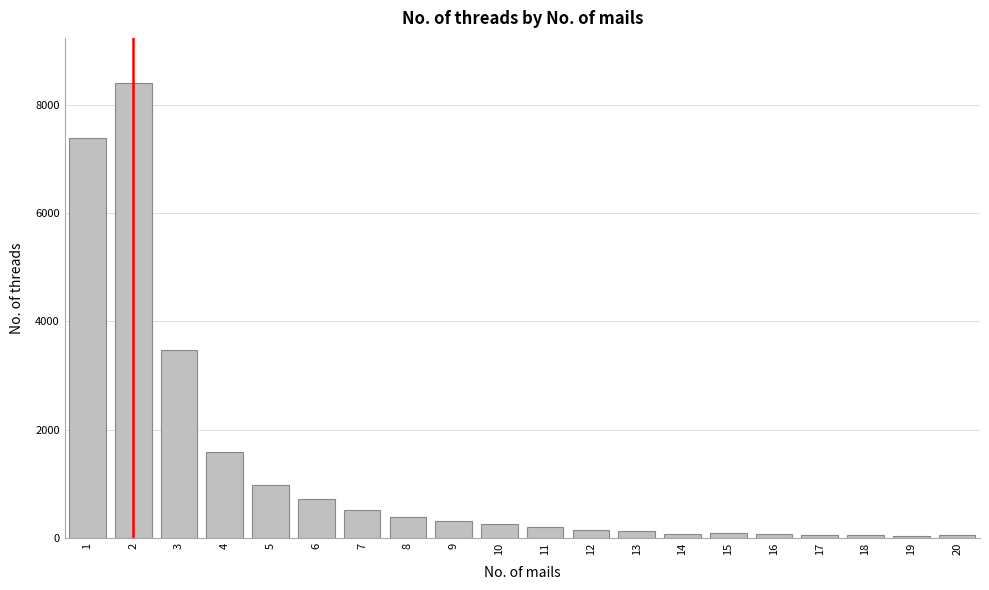

What is the maximum value shown in the chart?

8407